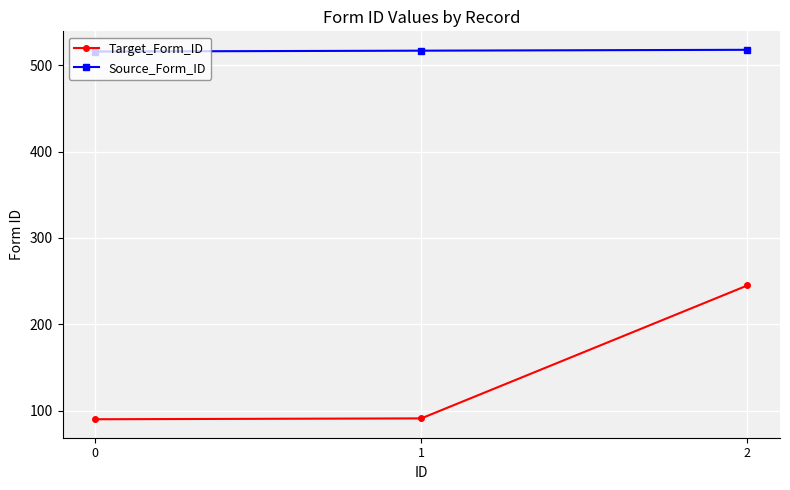

Is the value of Target_Form_ID at 1 greater than the value of Source_Form_ID at 2?

No